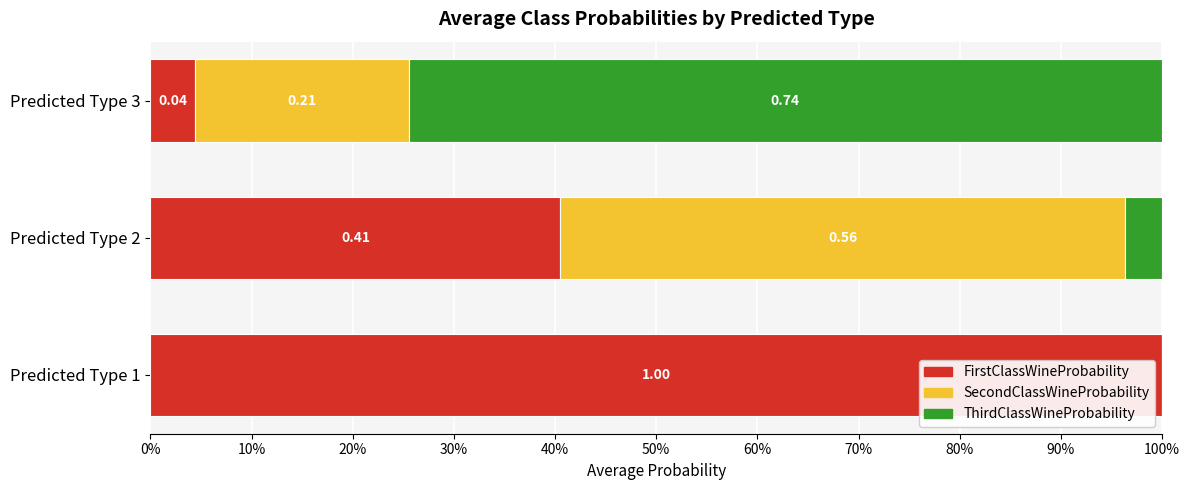

What are all the series names shown in the legend?

FirstClassWineProbability, SecondClassWineProbability, ThirdClassWineProbability